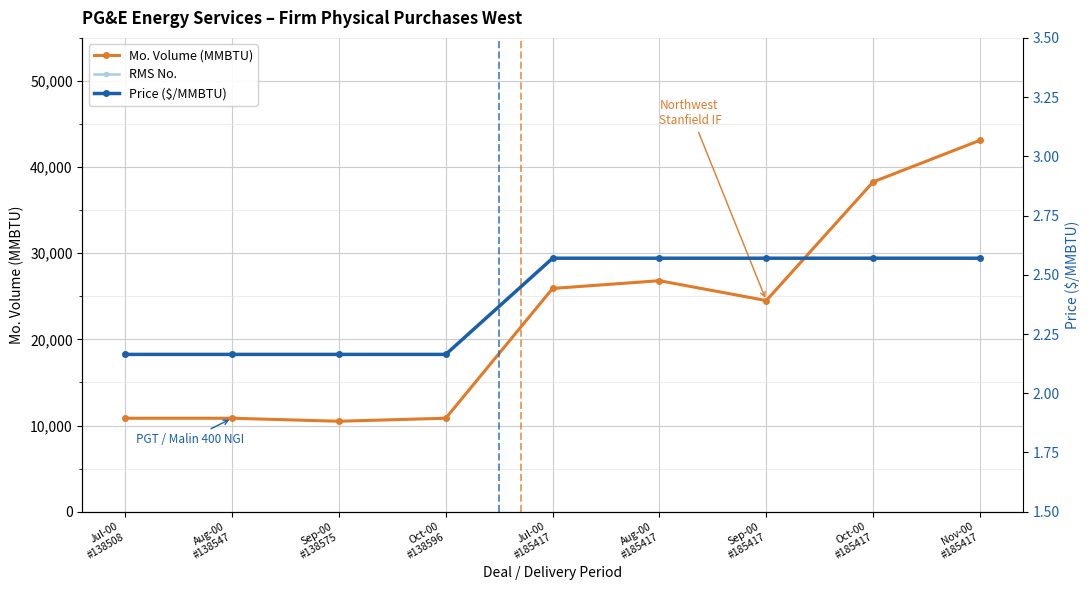

Does the chart display data point markers on the line(s)?

Yes